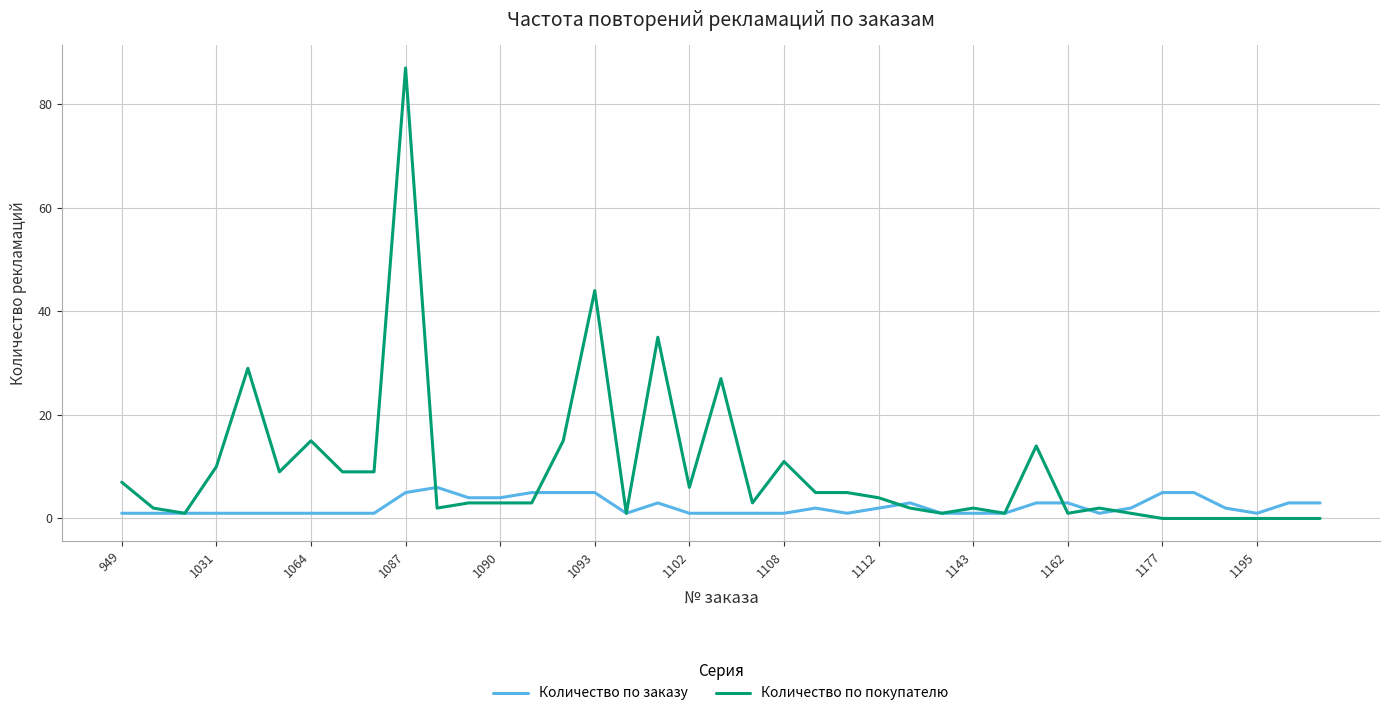

Rank the series by their maximum value, from highest to lowest.

Количество по покупателю, Количество по заказу